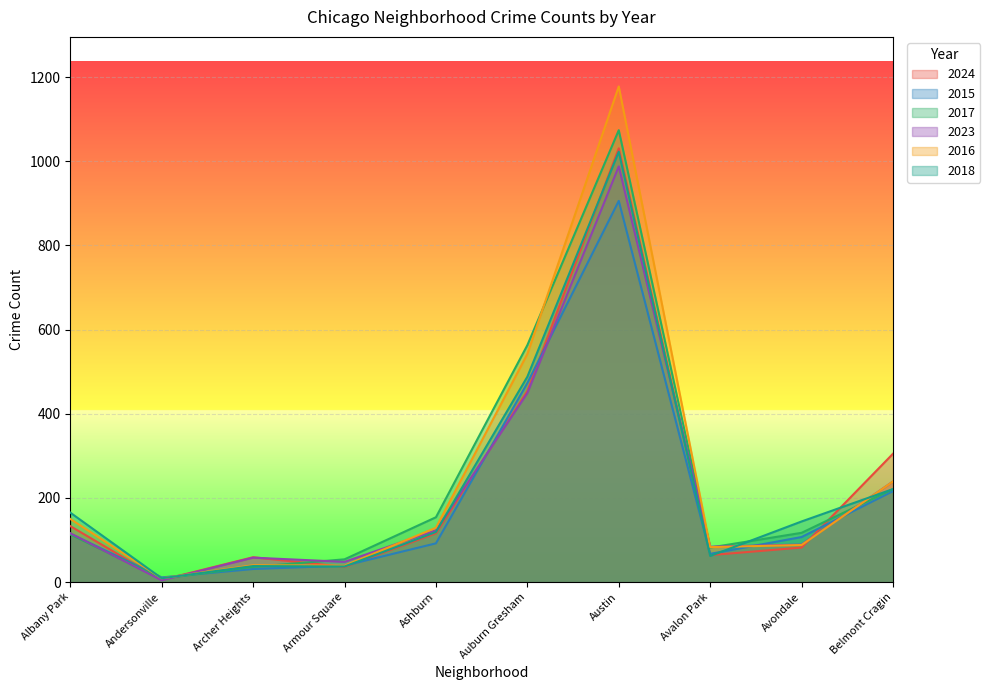

At how many categories does at least one series exceed 1060?

1